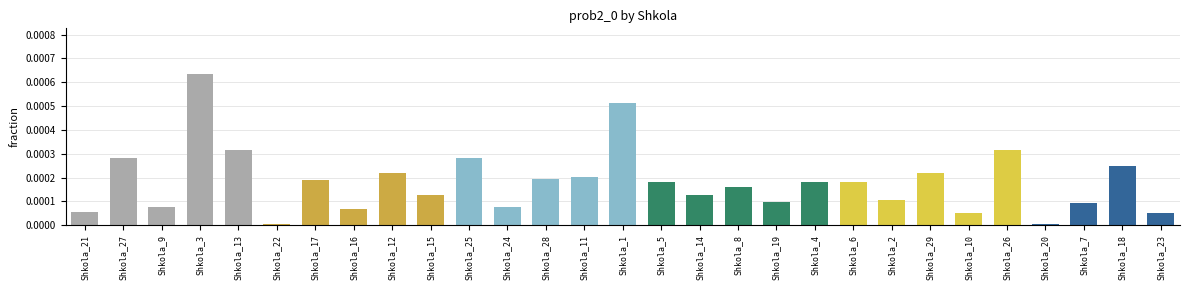

The chart shows a value of 0.0 at Shkola_19. True or false?

True